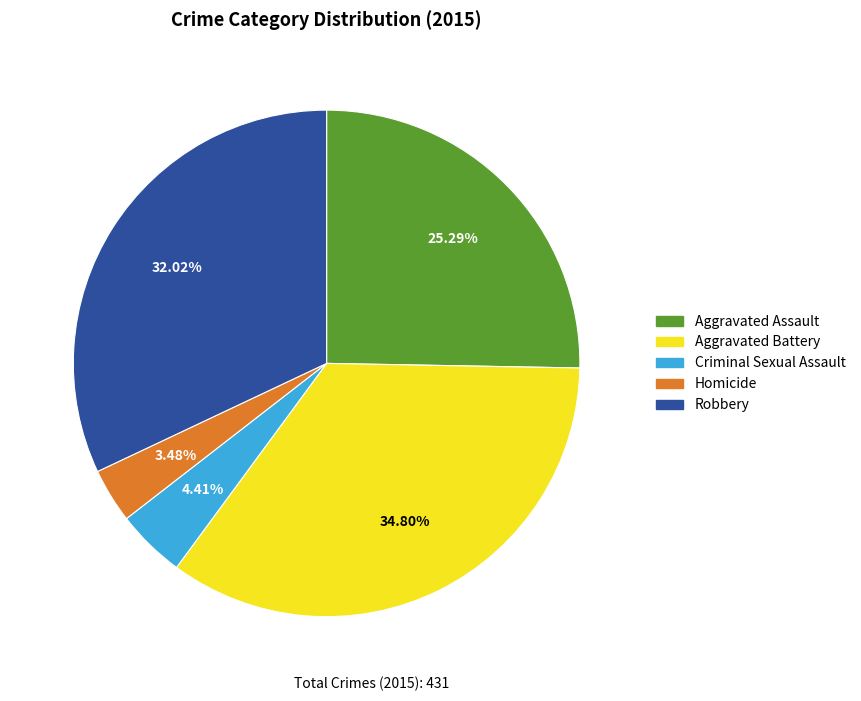

Rank the categories by value from lowest to highest.

Homicide, Criminal Sexual Assault, Aggravated Assault, Robbery, Aggravated Battery